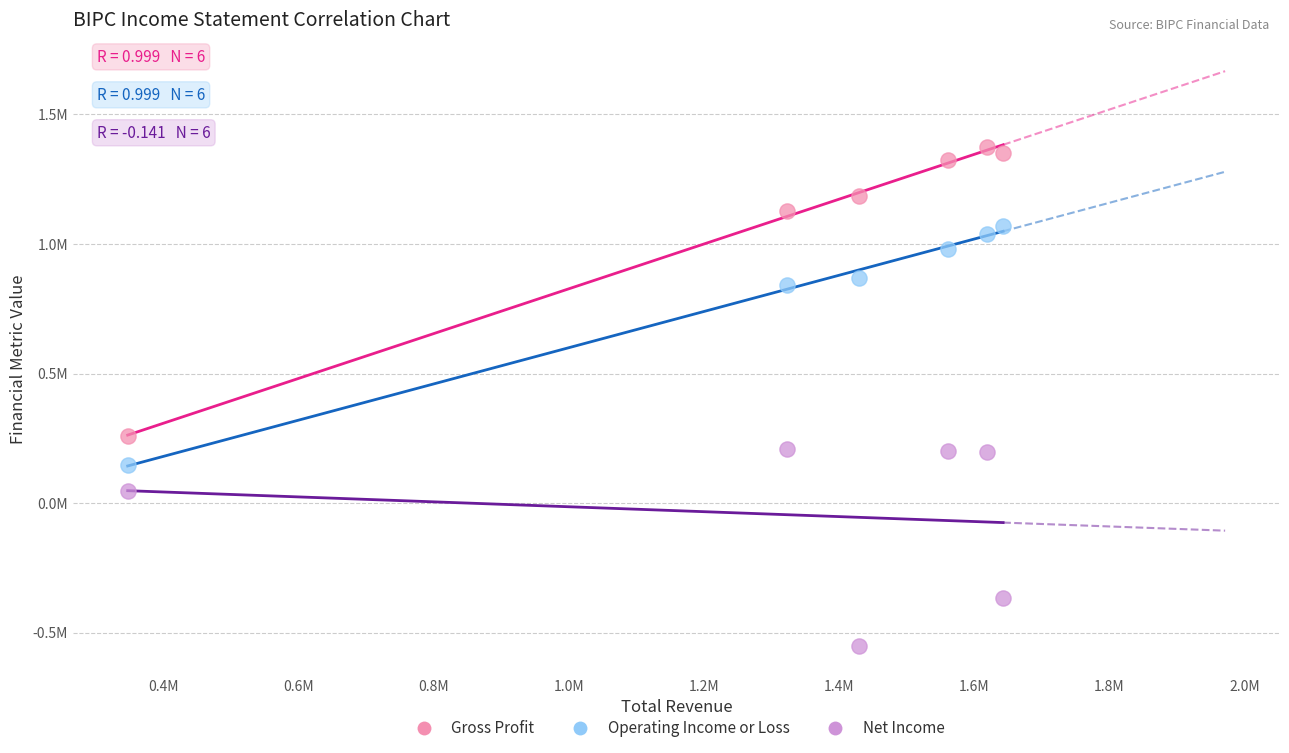

What are all the series names shown in the legend?

Gross Profit, Operating Income or Loss, Net Income